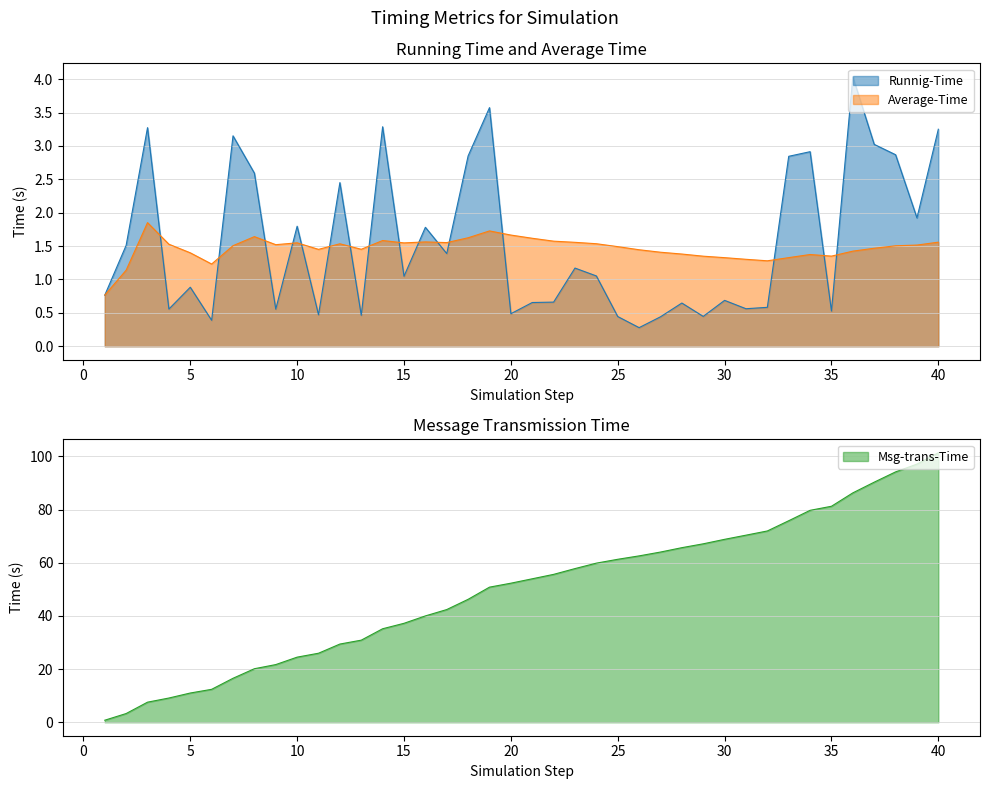

Does the chart have visible grid lines?

Yes